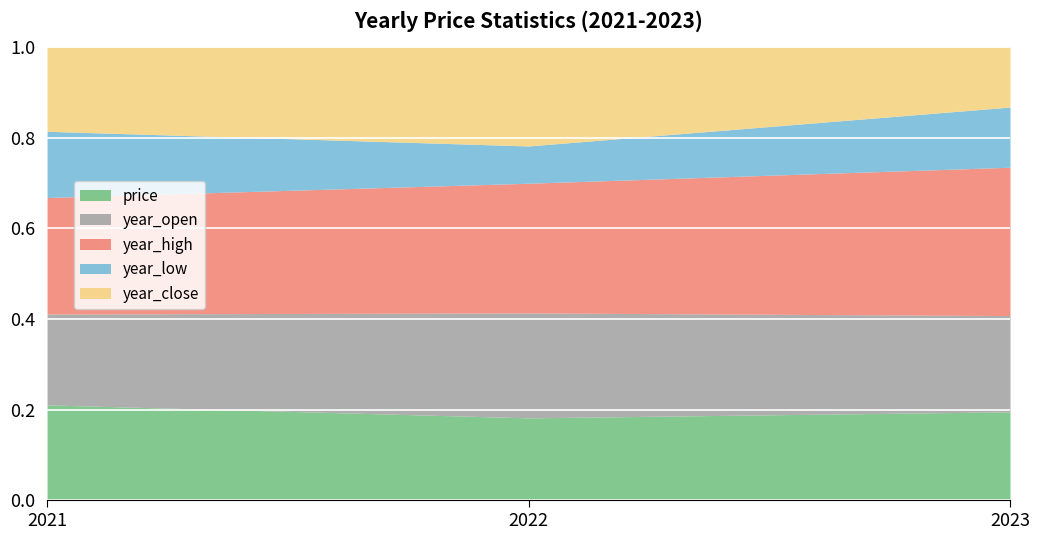

What is the value of the price point at the 2nd from the left?

9.6